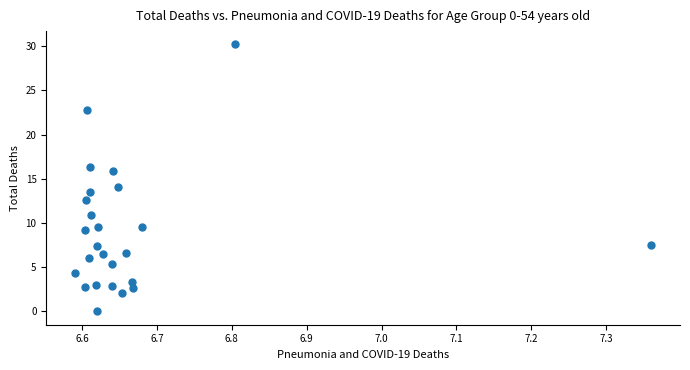

What is the range of X values (max minus min)?

0.8